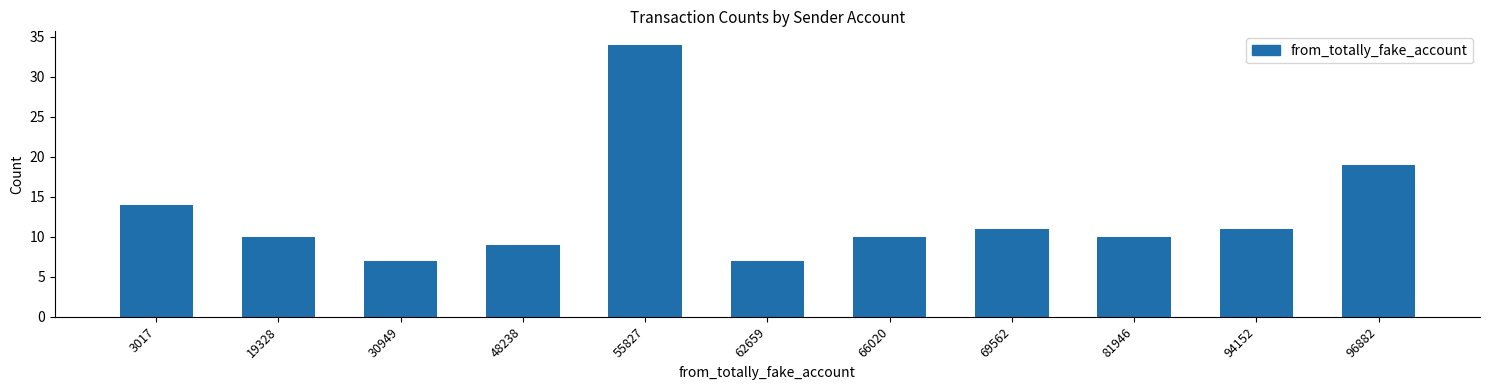

Reading right to left, transcribe all the data shown in this chart.

19	11	10	11	10	7	34	9	7	10	14